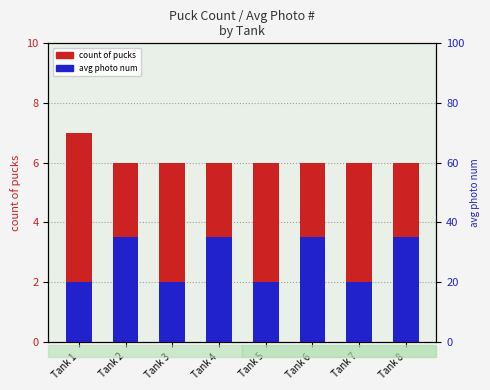

How many series are shown in this chart?

2